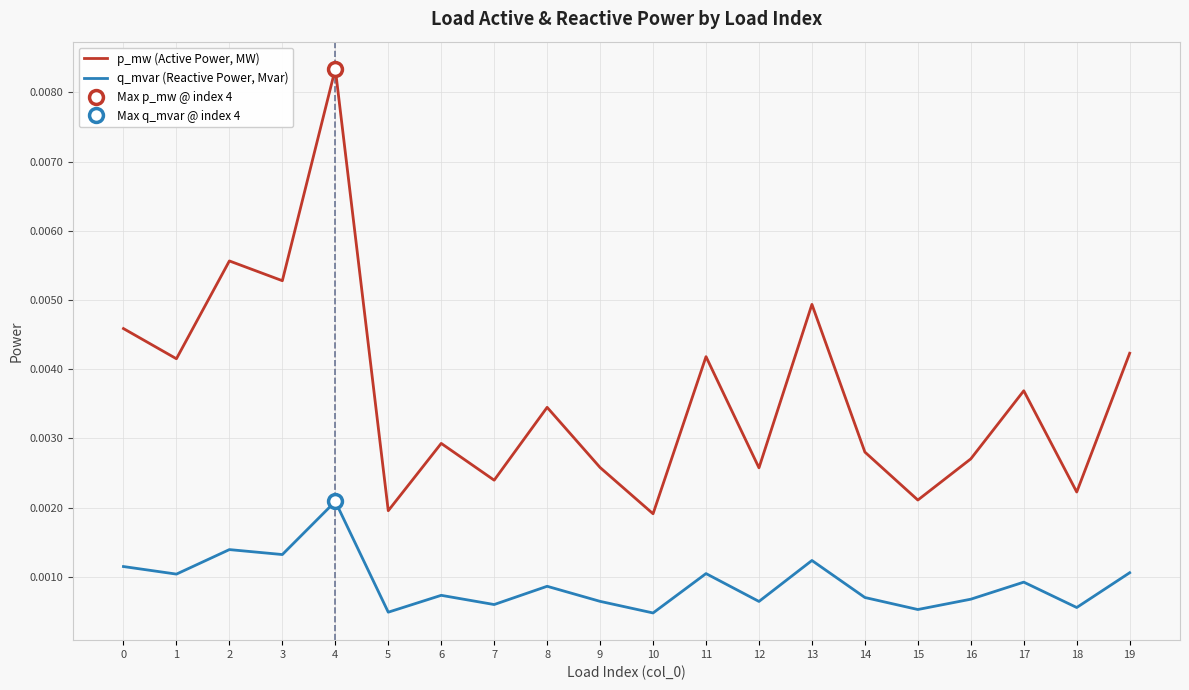

True or false: p_mw (Active Power, MW) has more than 1 points higher than both neighbors.

True